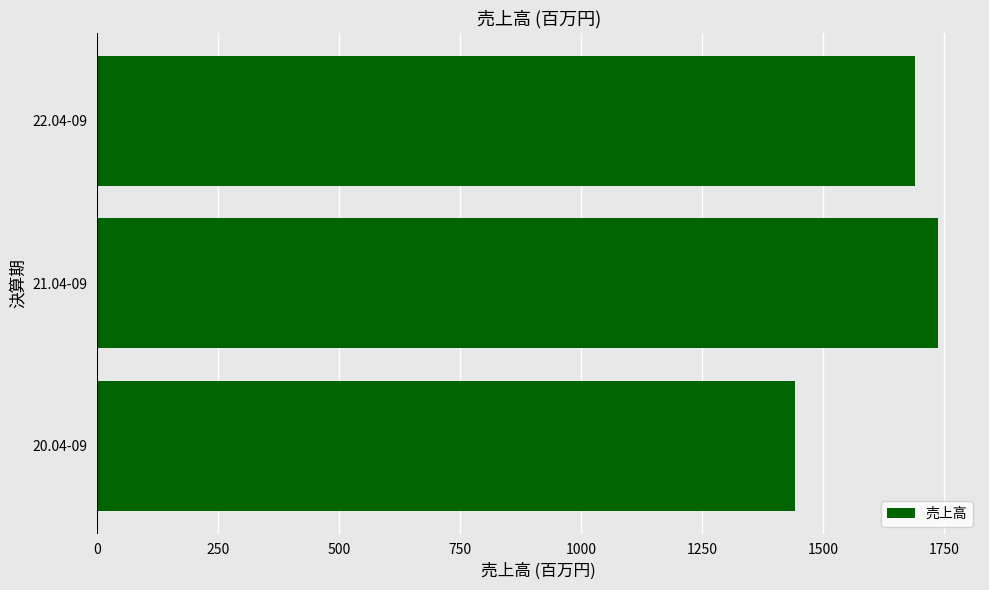

The value at 22.04-09 is 1152. True or false?

False